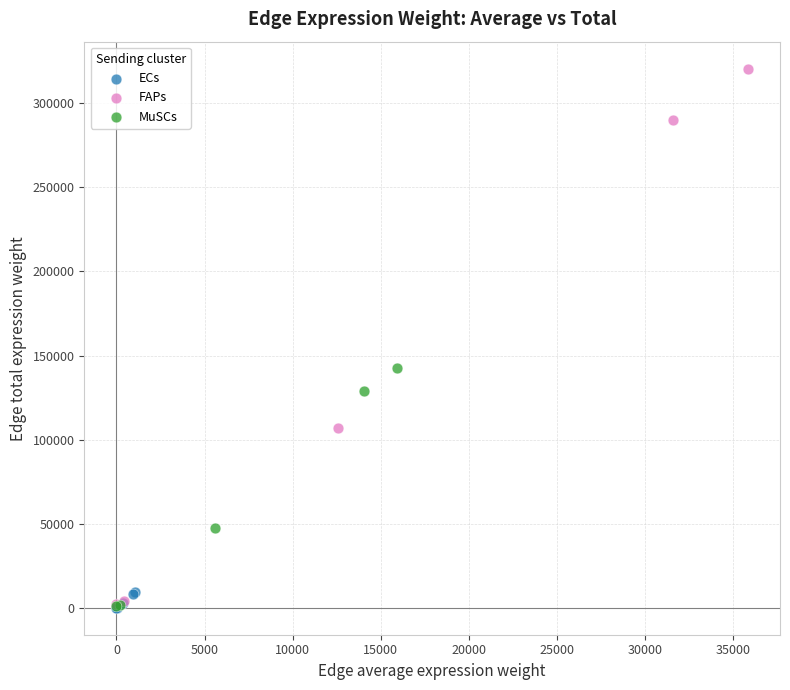

Which series has the widest spread of Y values?

FAPs